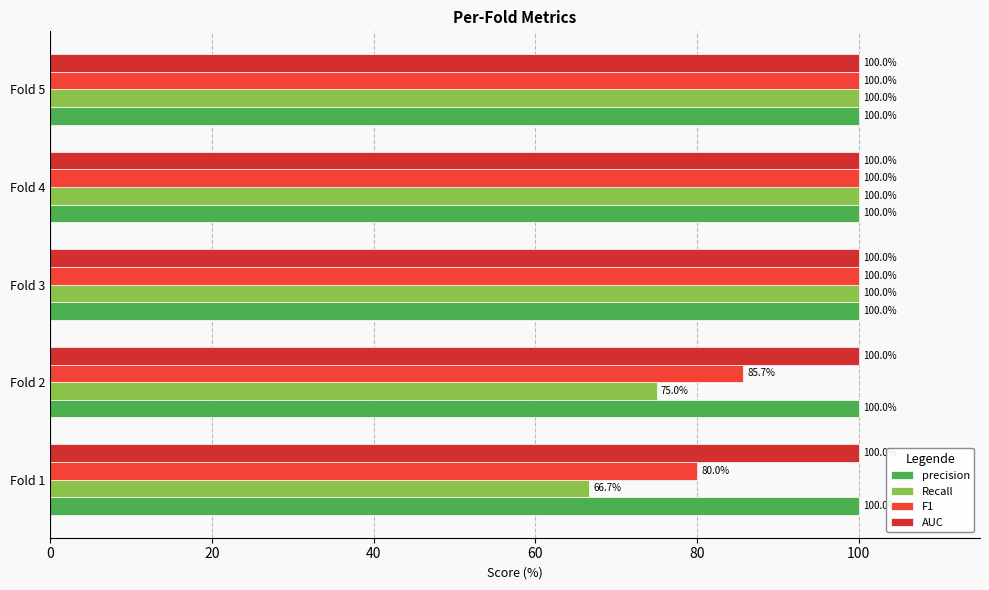

Count the number of data series in this chart.

4